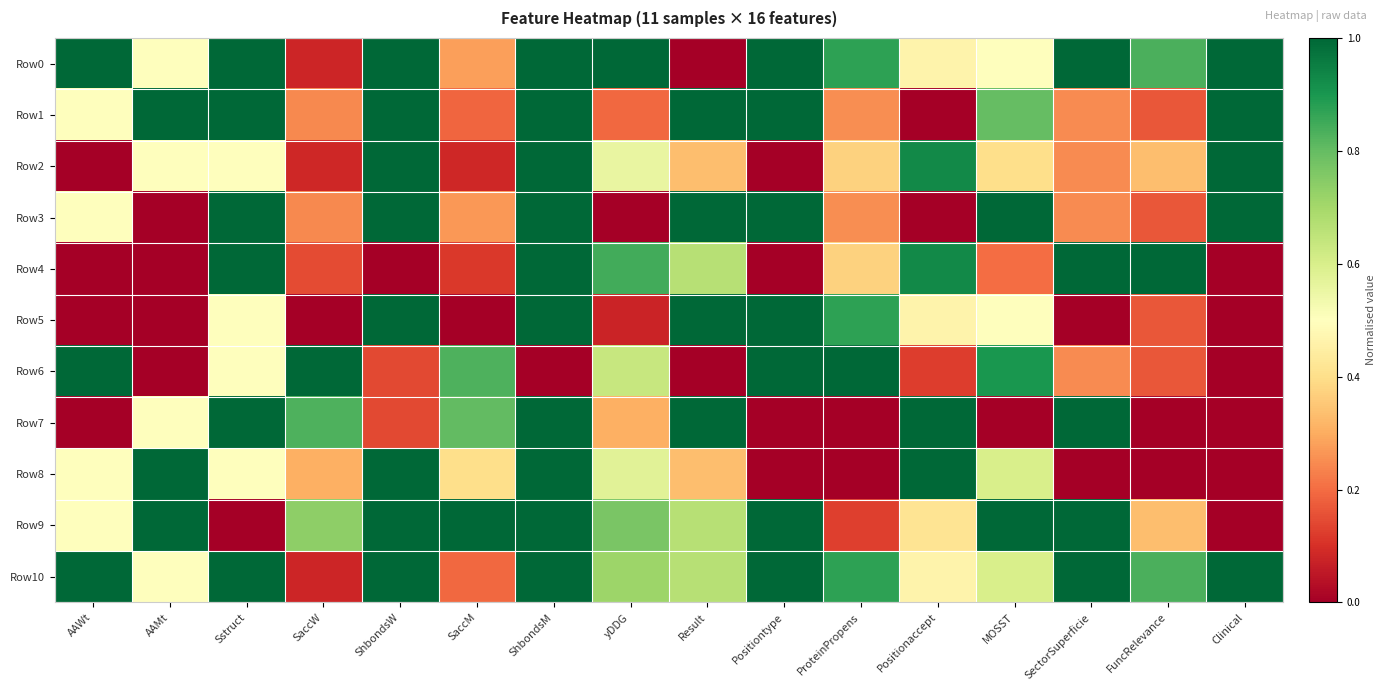

Which series has the largest total across all categories?

Row10